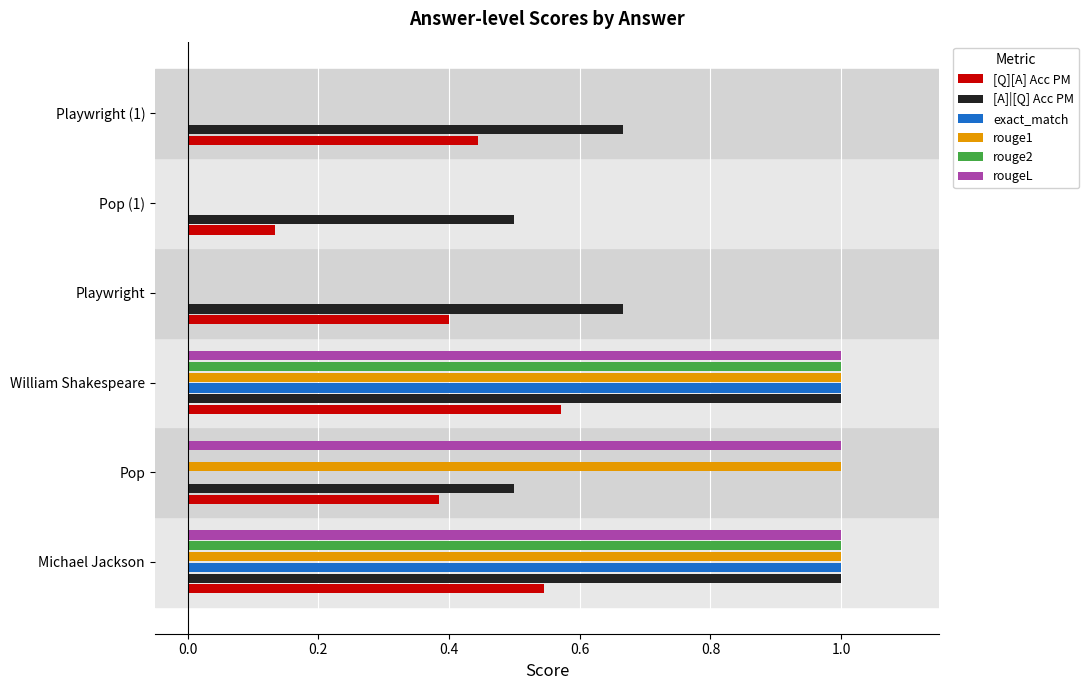

What value does the exact_match series have at William Shakespeare?

1.0